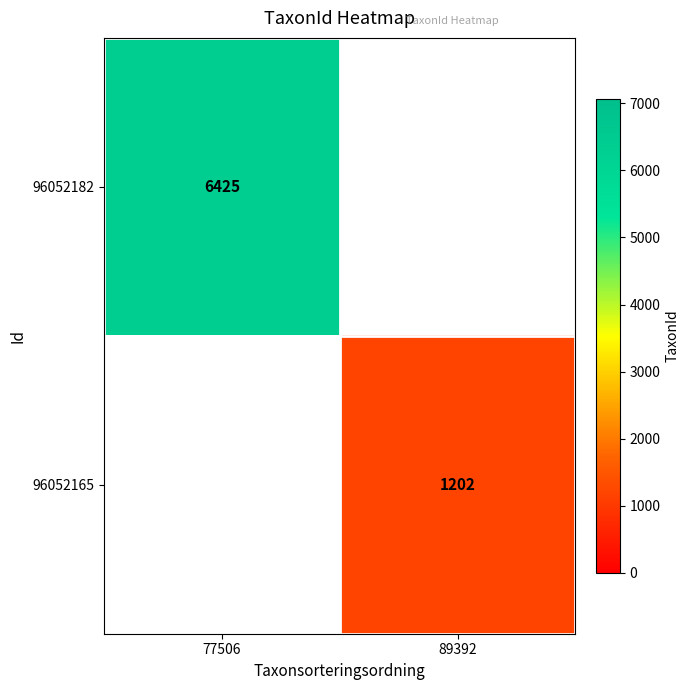

What is the maximum value shown in the chart?

6425